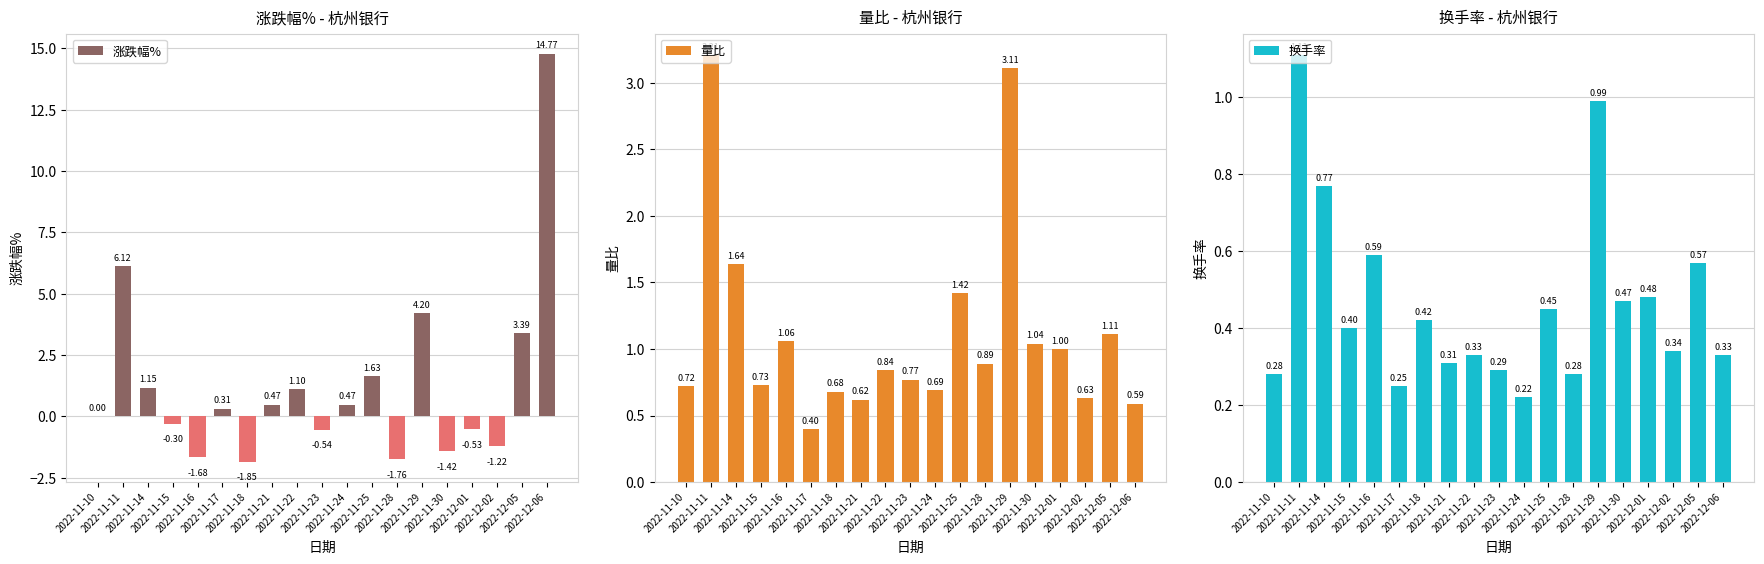

The 量比 series shows 2.1 at 2022-11-29. True or false?

False